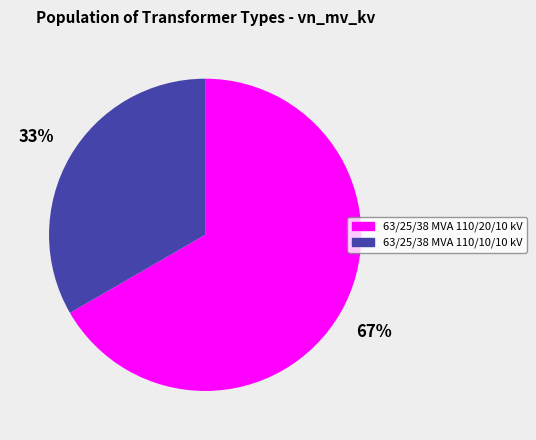

How many segments does this pie chart have?

2